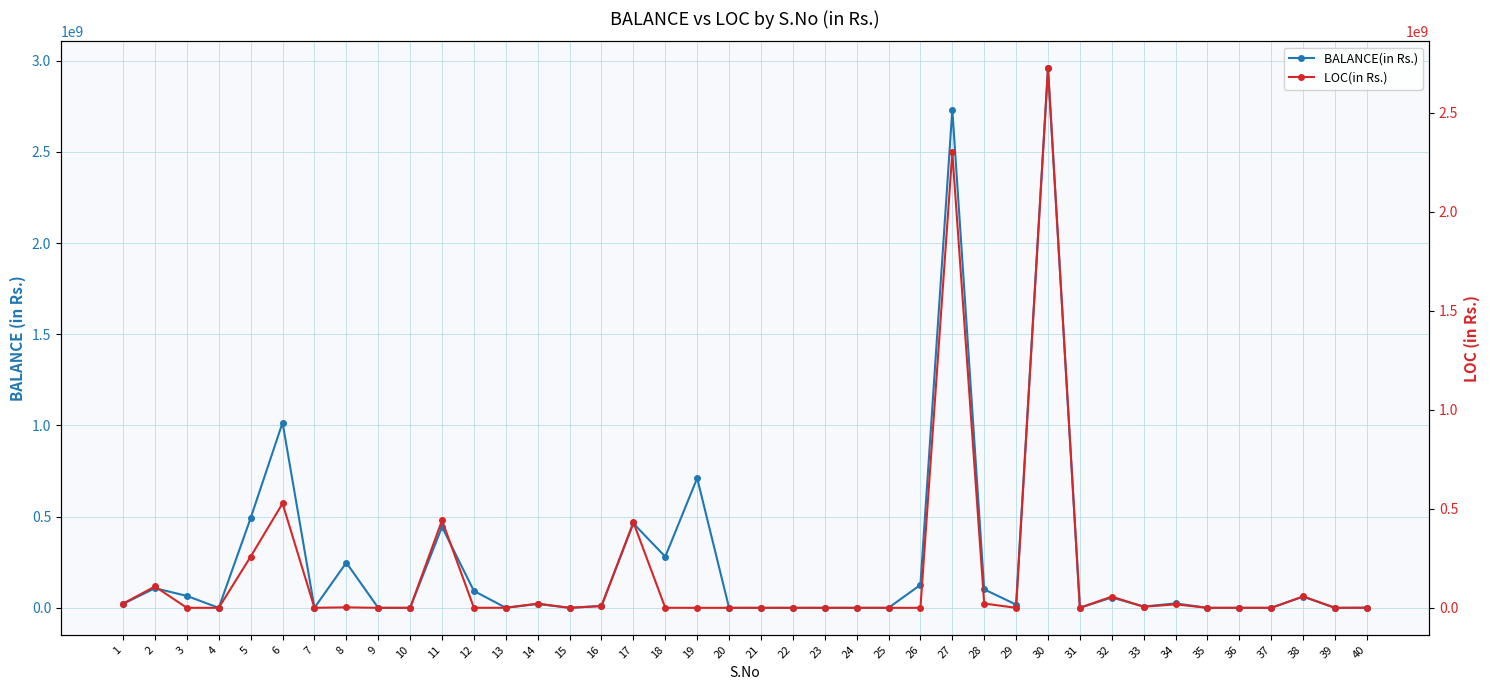

What is the difference between the maximum and minimum values in the BALANCE(in Rs.) series?

2958092403